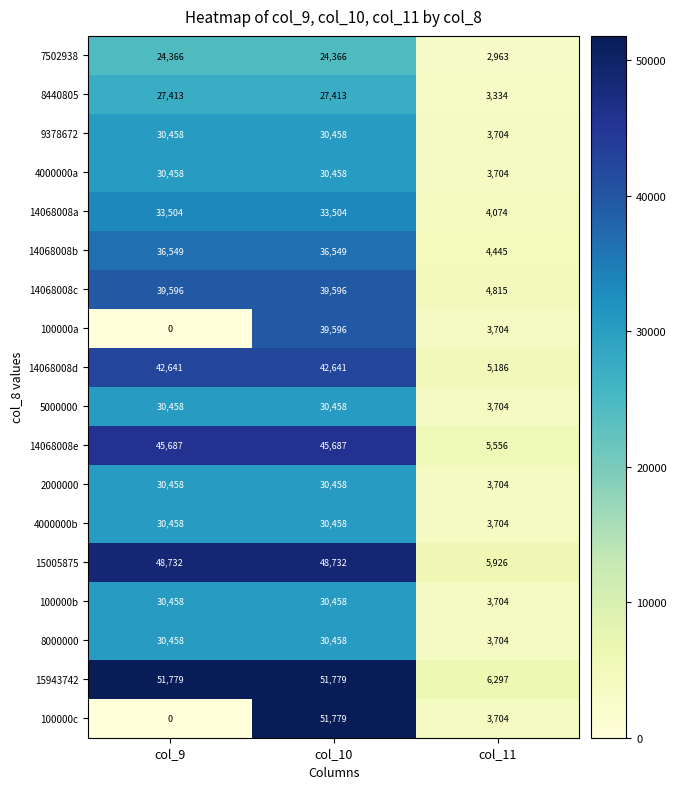

What is the sum of the 15943742 values at col_11 and col_9?

58076